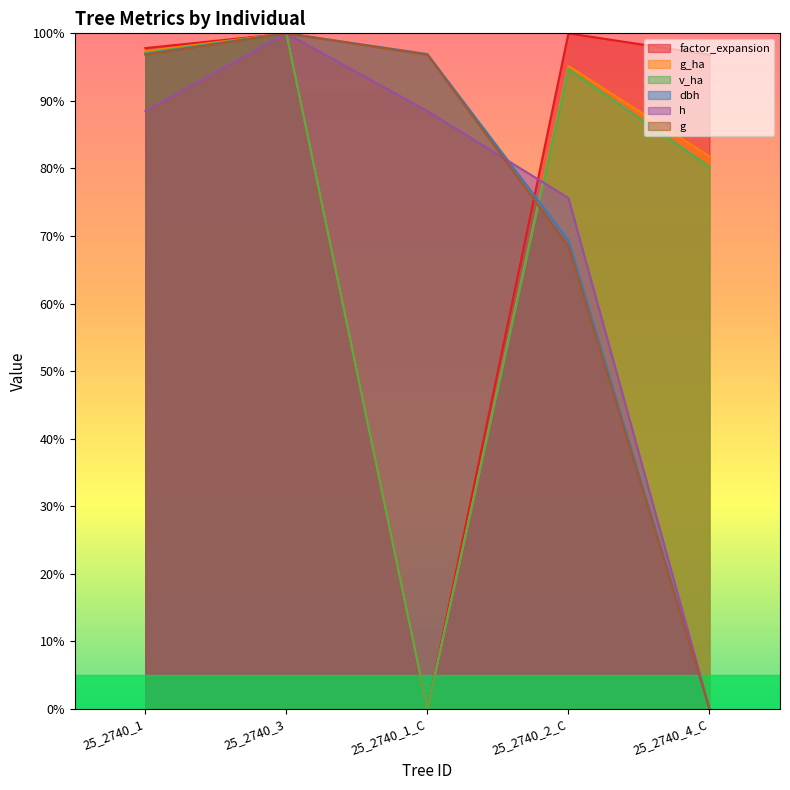

Is it true that dbh equals 0.0 at 25_2740_4_C?

True